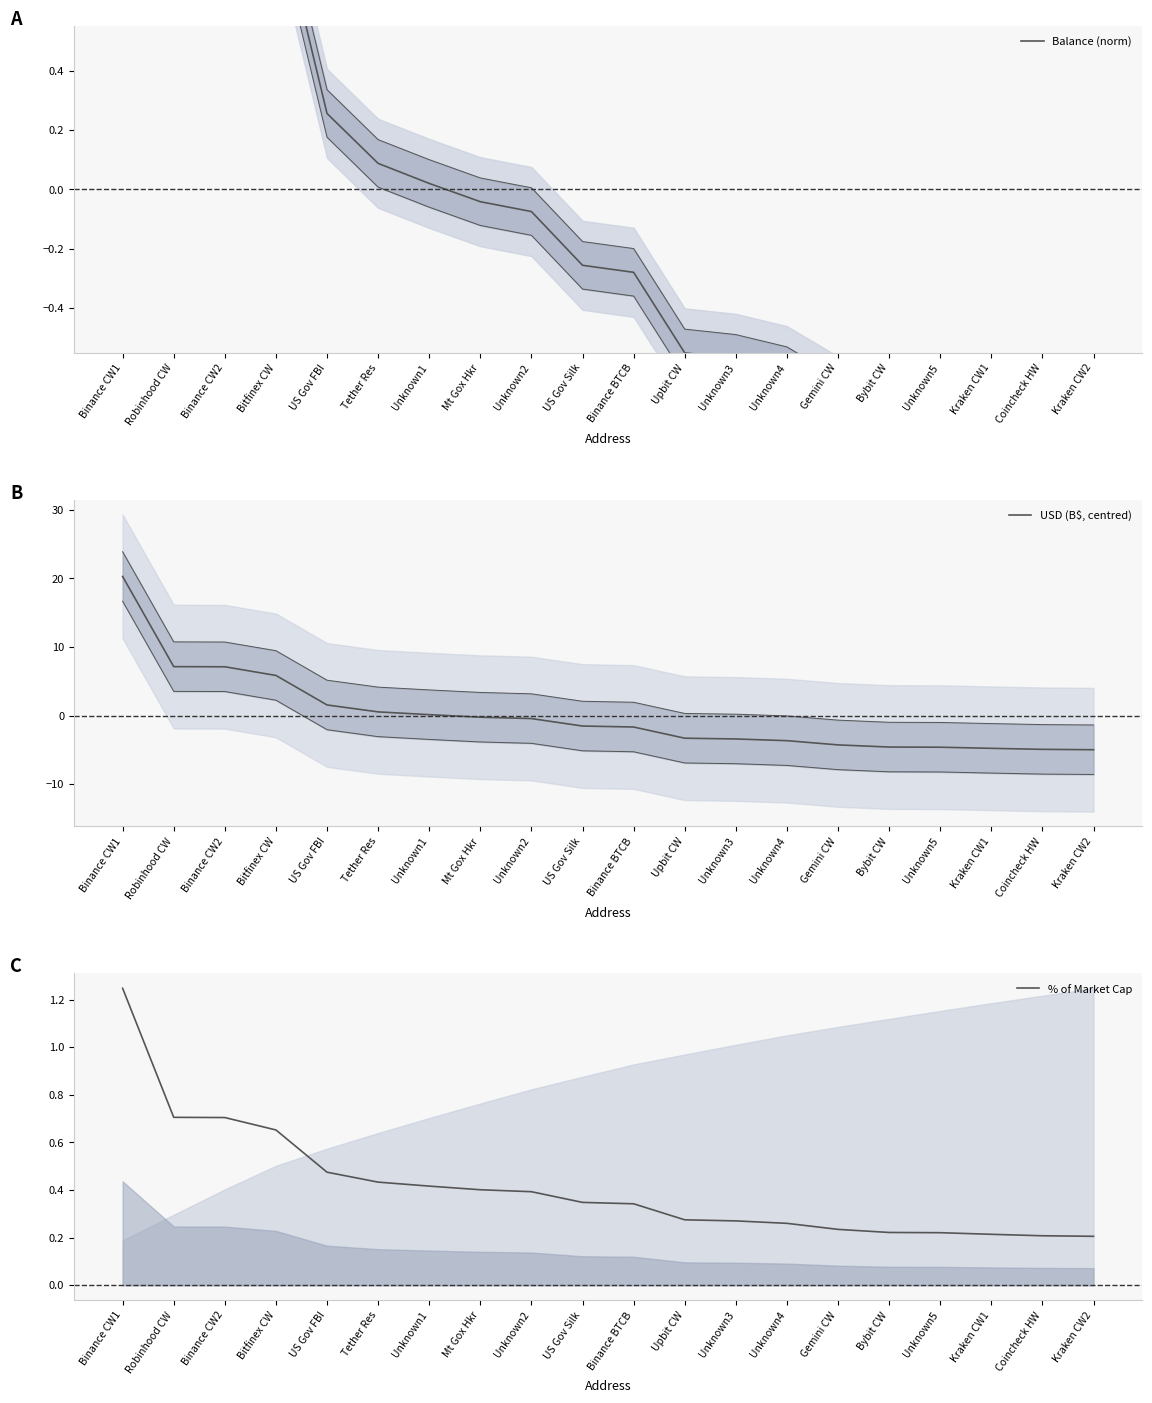

At which label does Balance (norm) reach its minimum?

Kraken CW2